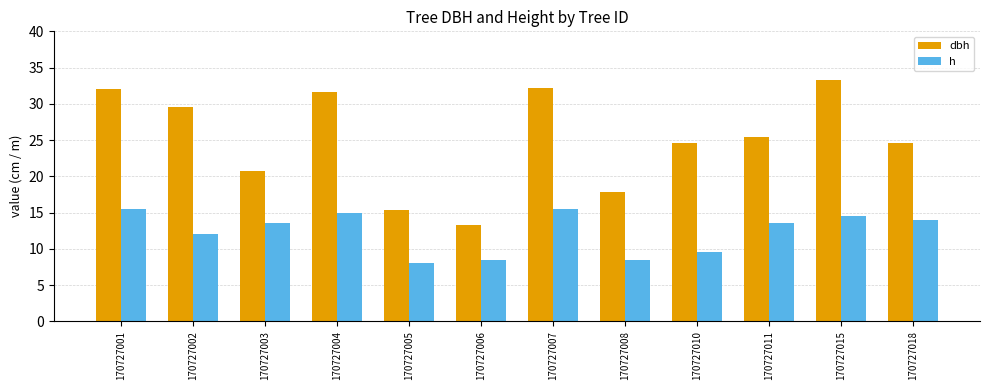

What is the total value across all series at 170727015?

47.9